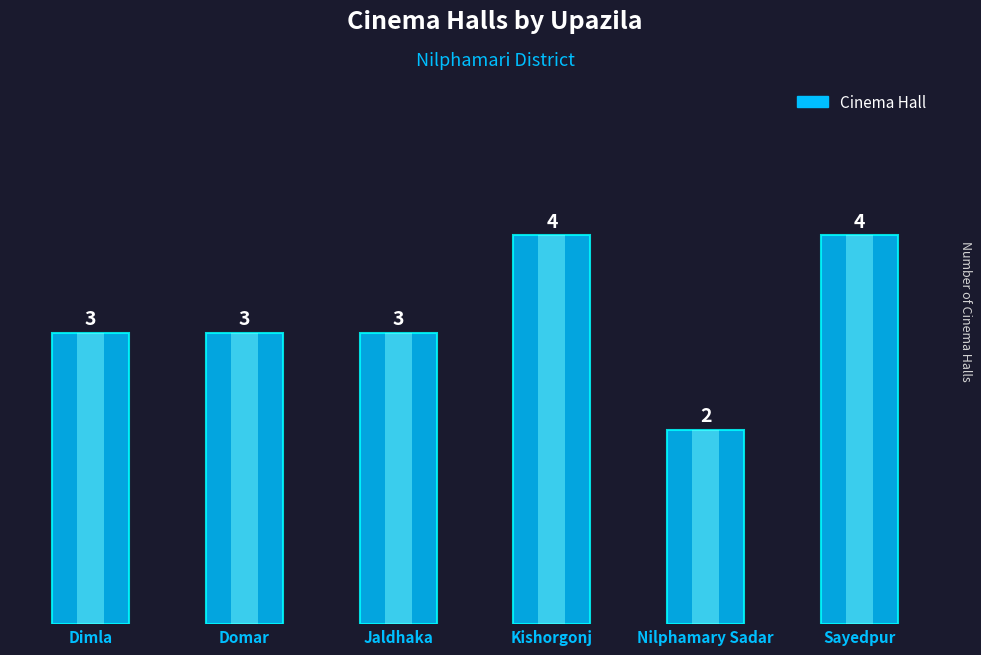

True or false: the data shows 4 at Sayedpur.

True